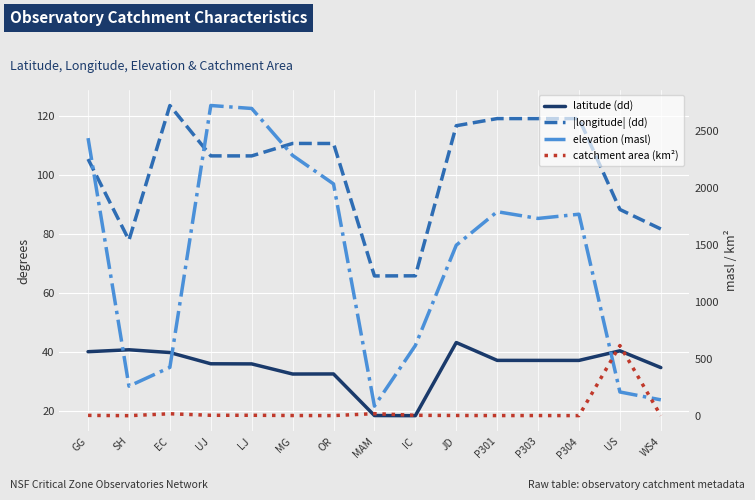

True or false: elevation (masl) and catchment area (km²) cross at least once.

True